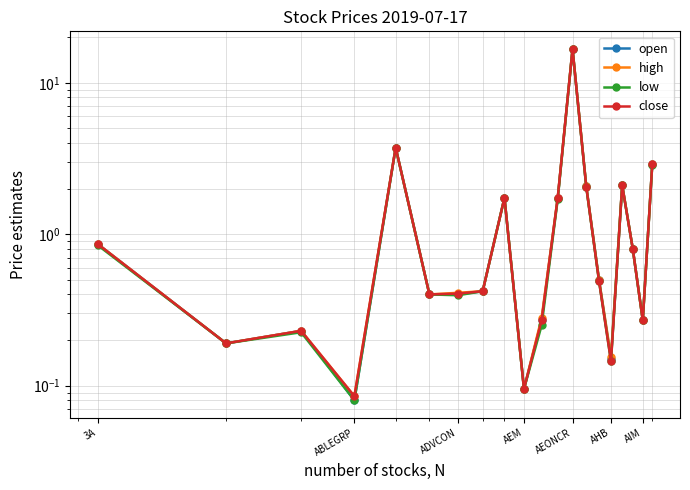

True or false: open and high intersect in this chart.

False